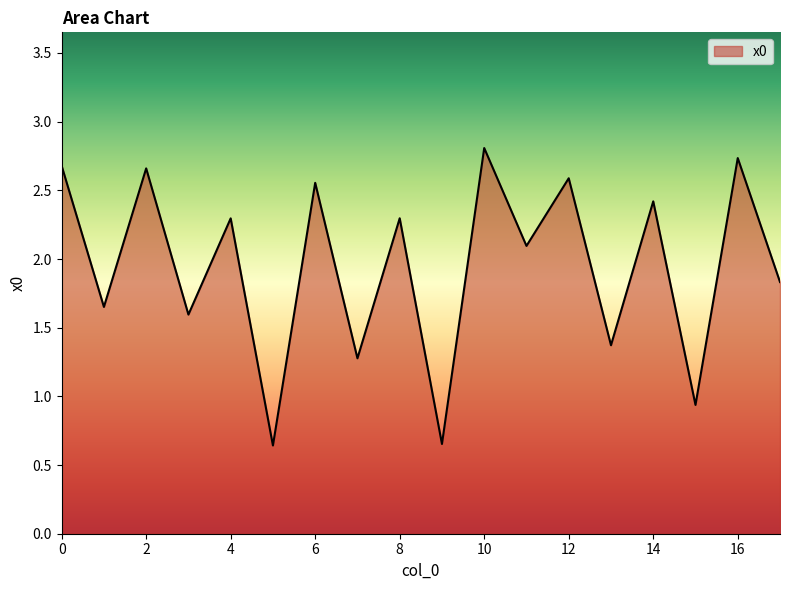

What is the maximum value shown in the chart?

2.8